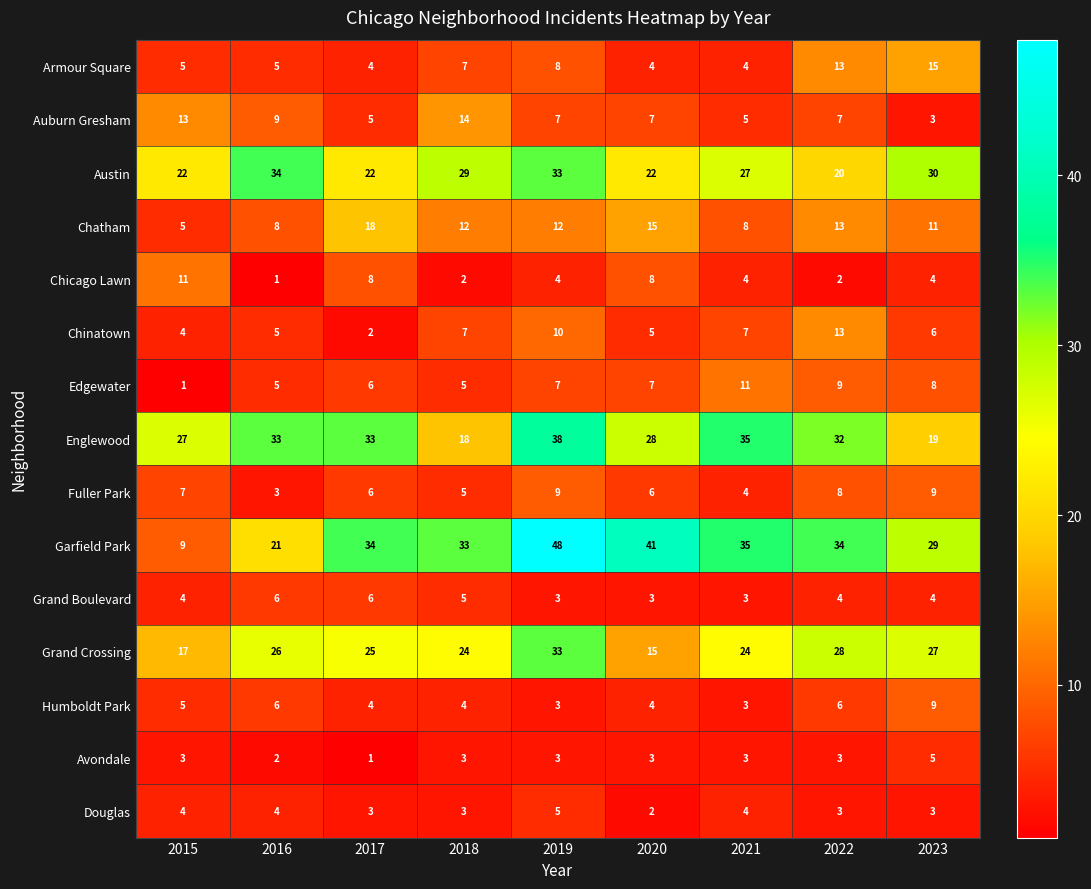

At how many categories does at least one series exceed 46?

1